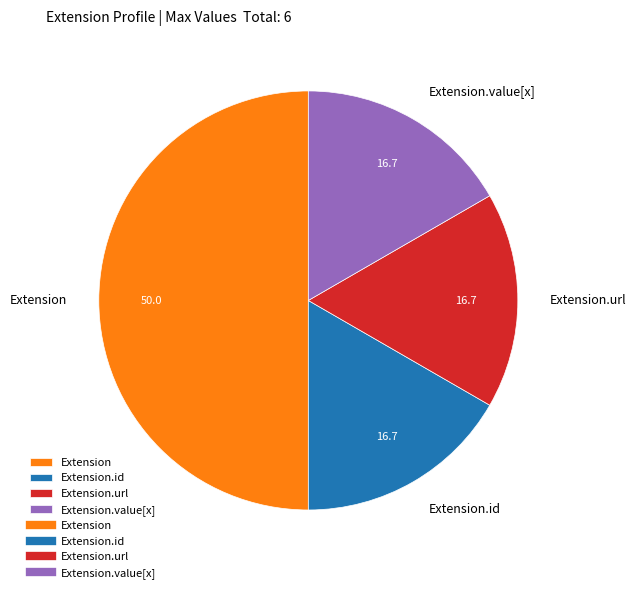

Is the sum of Extension.value[x] and Extension.id greater than half?

No